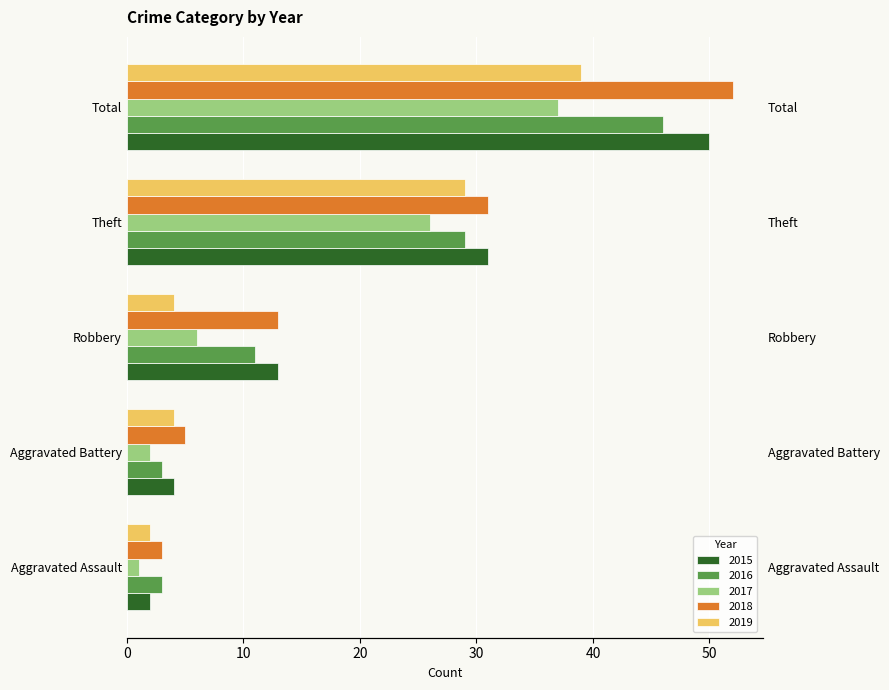

What is the difference between the 2015 values at Robbery and Aggravated Battery?

9